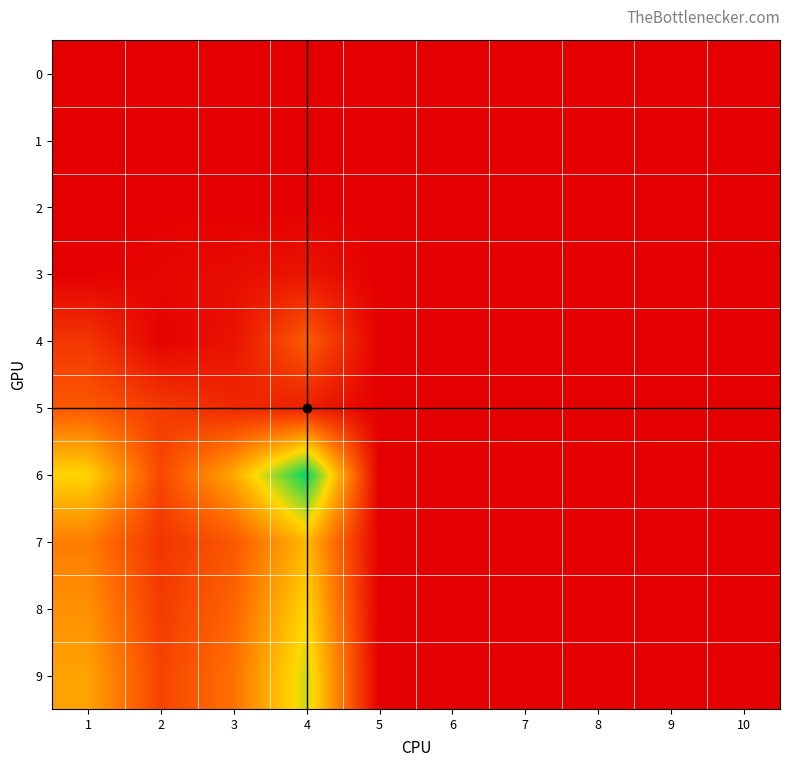

Which series has the largest total across all categories?

6